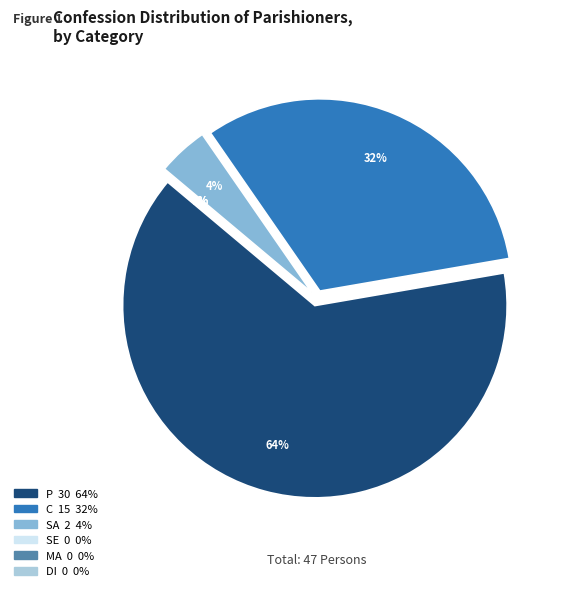

What is the largest slice in the pie chart?

P